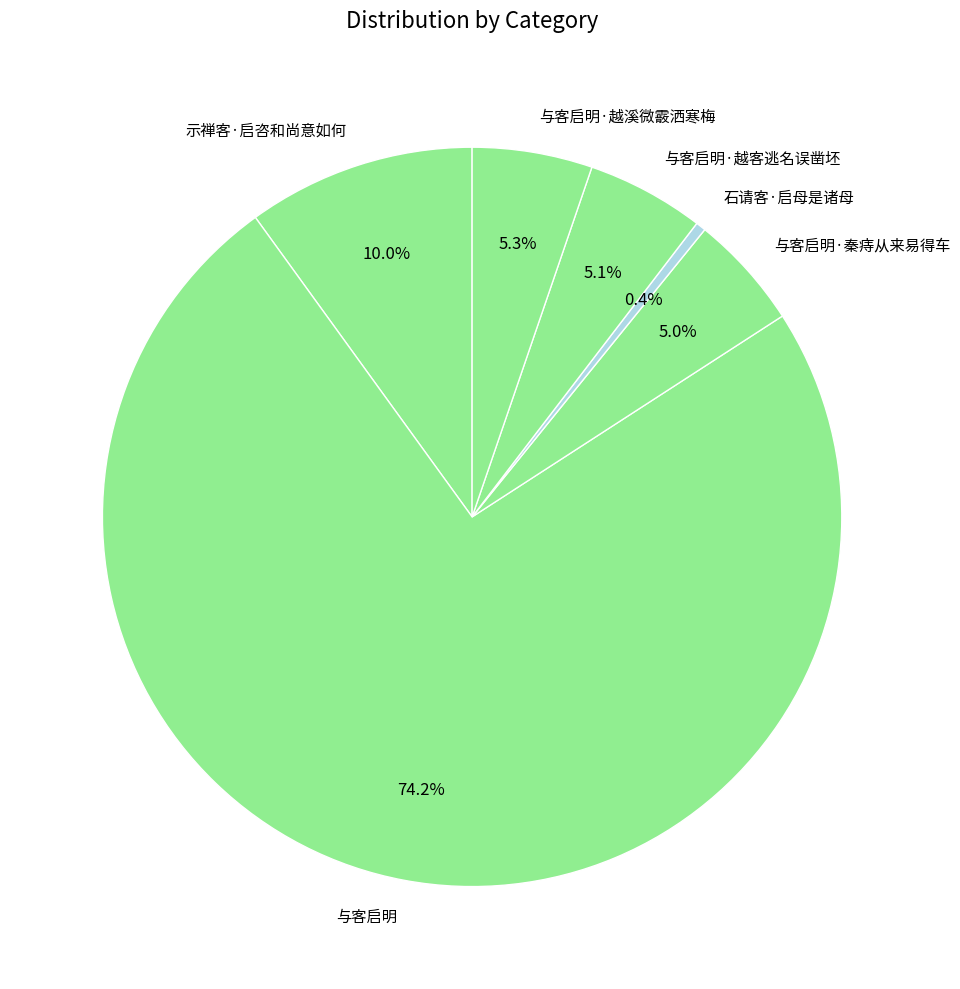

To the nearest percent, what is the difference between the largest and smallest slice percentages?

74%